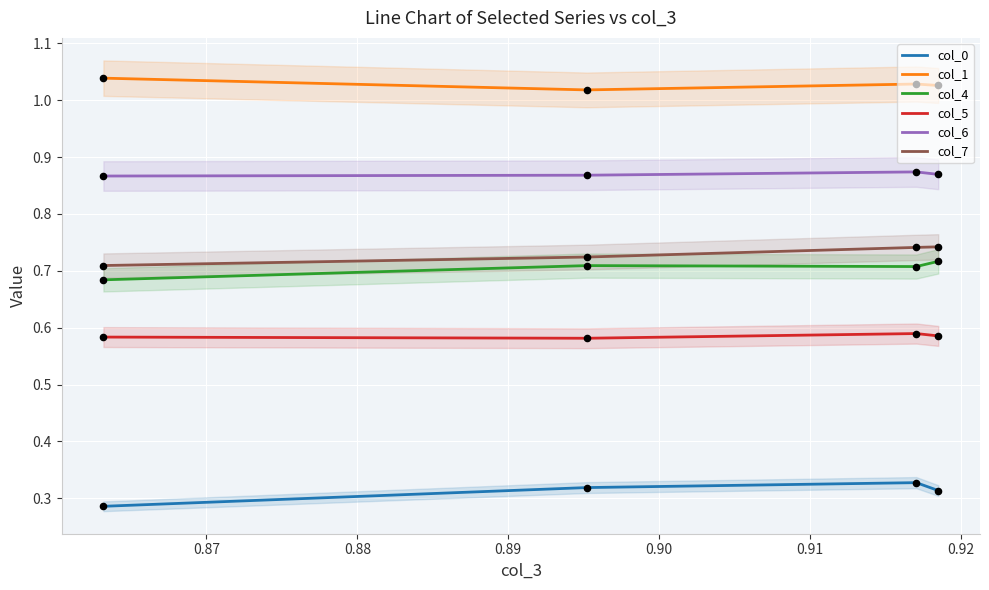

Which series has the largest total across all categories?

col_1